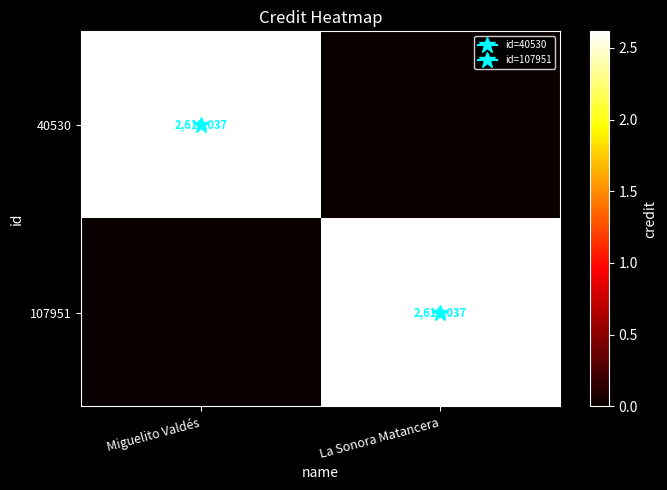

What value does the 40530 series have at Miguelito Valdés, to the nearest 10?

2615040